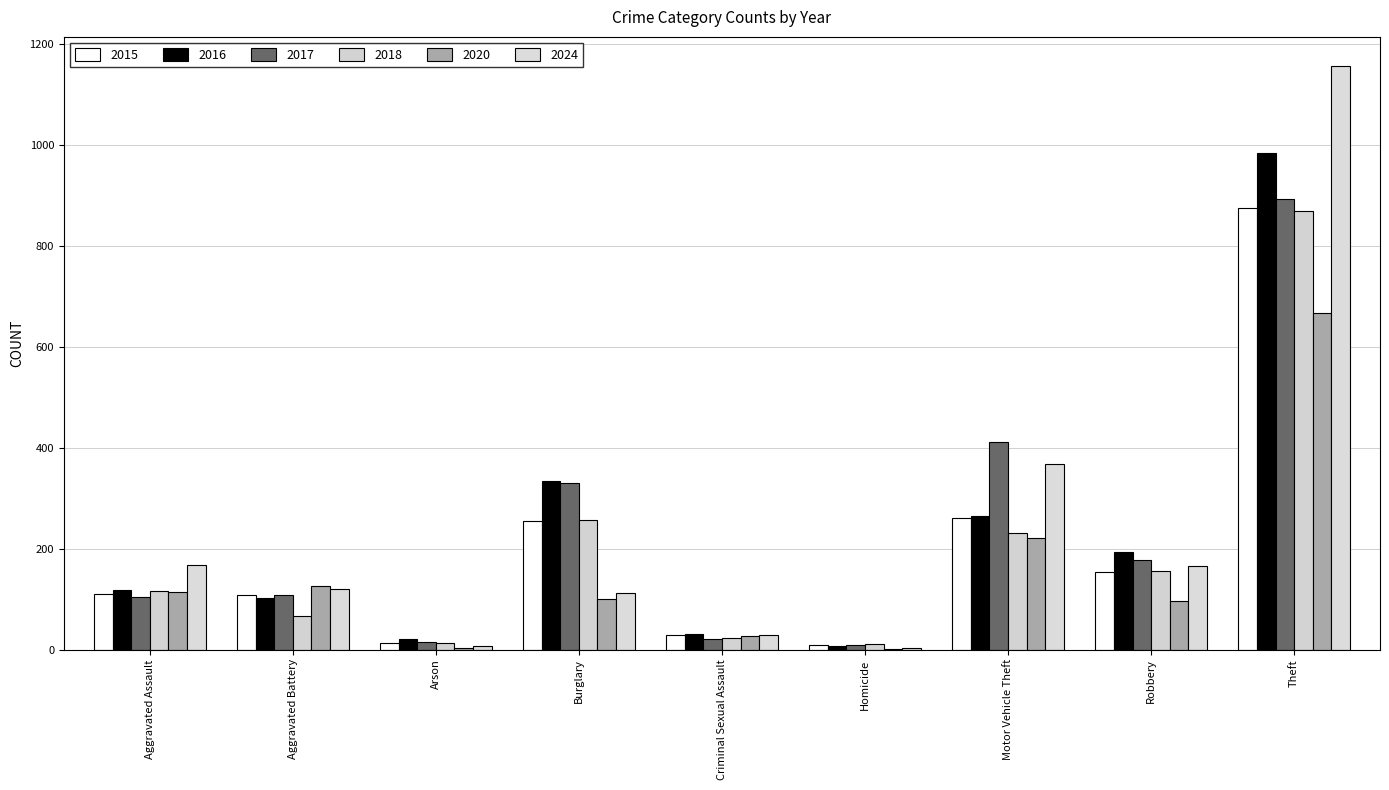

At which category does the chart reach its peak across all series?

Theft